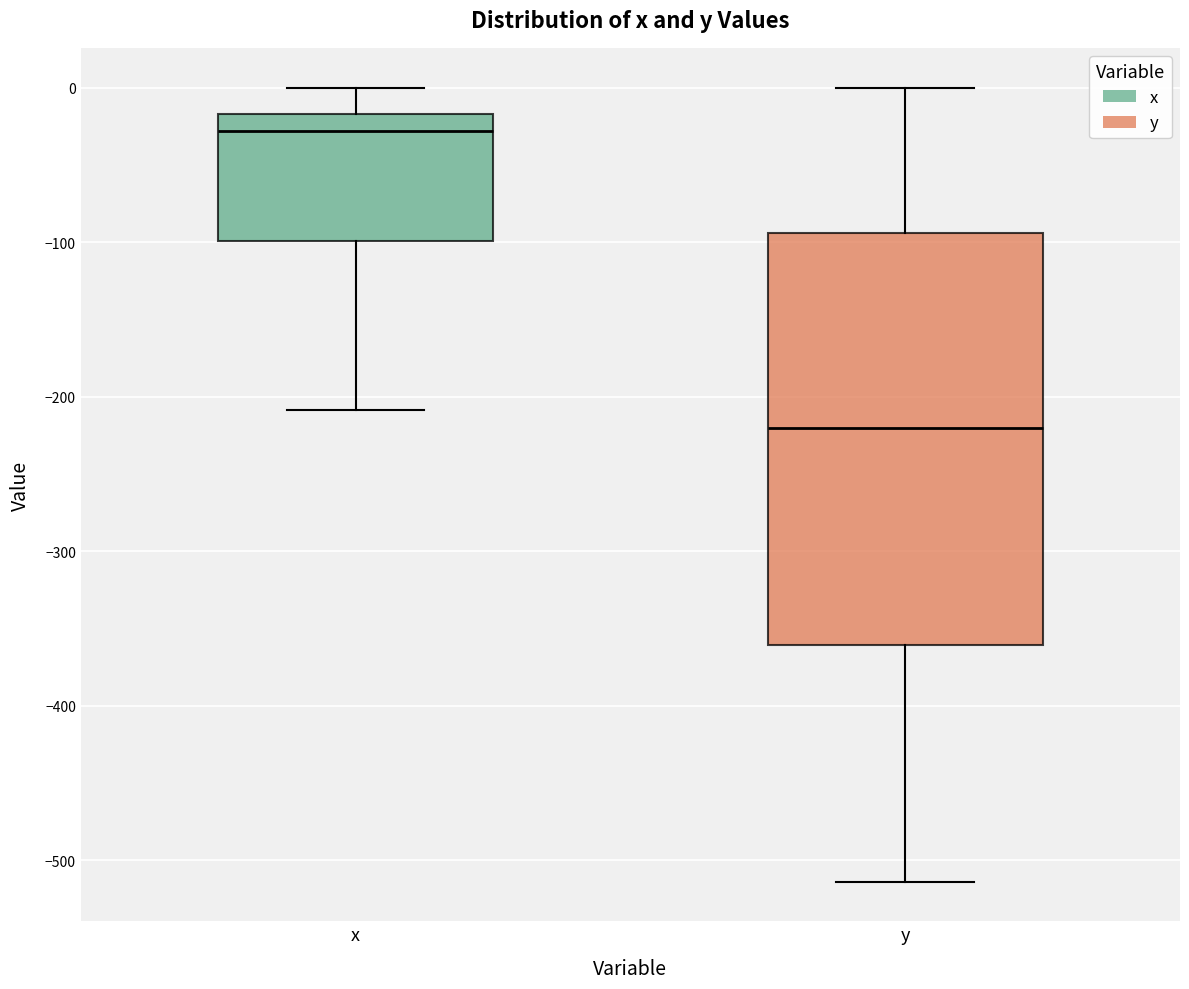

Reading left to right, read every box against the y-axis: the position of its median line, the range the box covers, and the ends of its whiskers. The values are not printed on the chart, so give them approximately, as read against the axis.

x: median -30, box -100 to -20, whiskers -210 to 0
y: median -220, box -360 to -90, whiskers -510 to 0